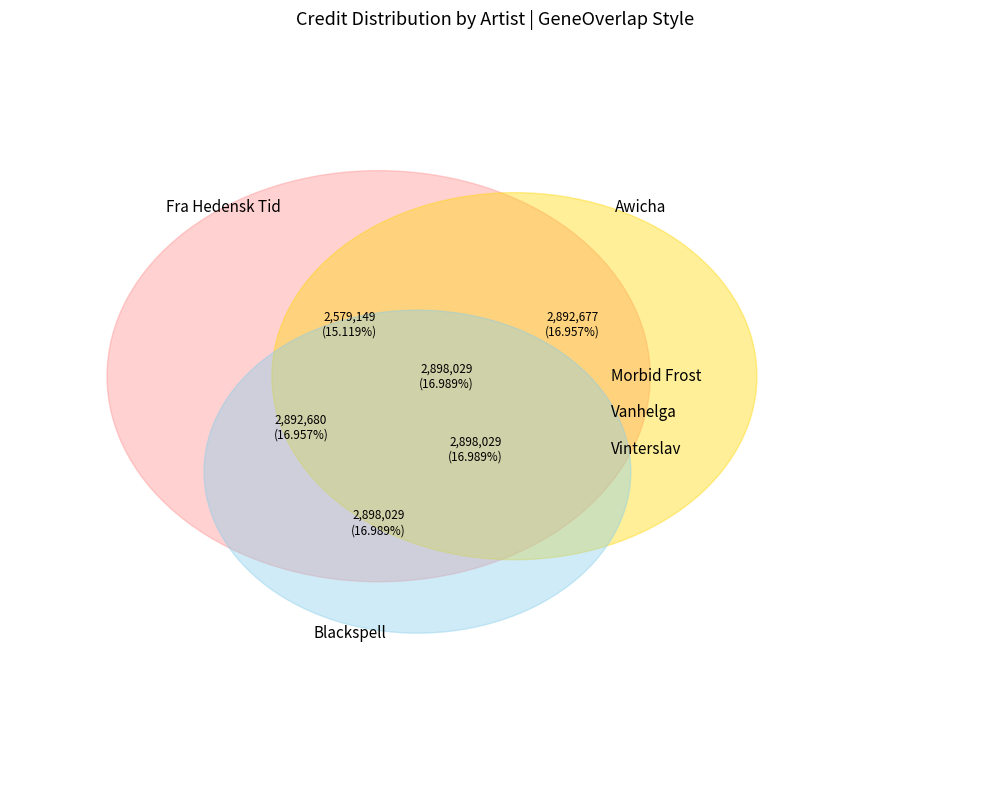

What percentage is NOT represented by Blackspell?

83.0%